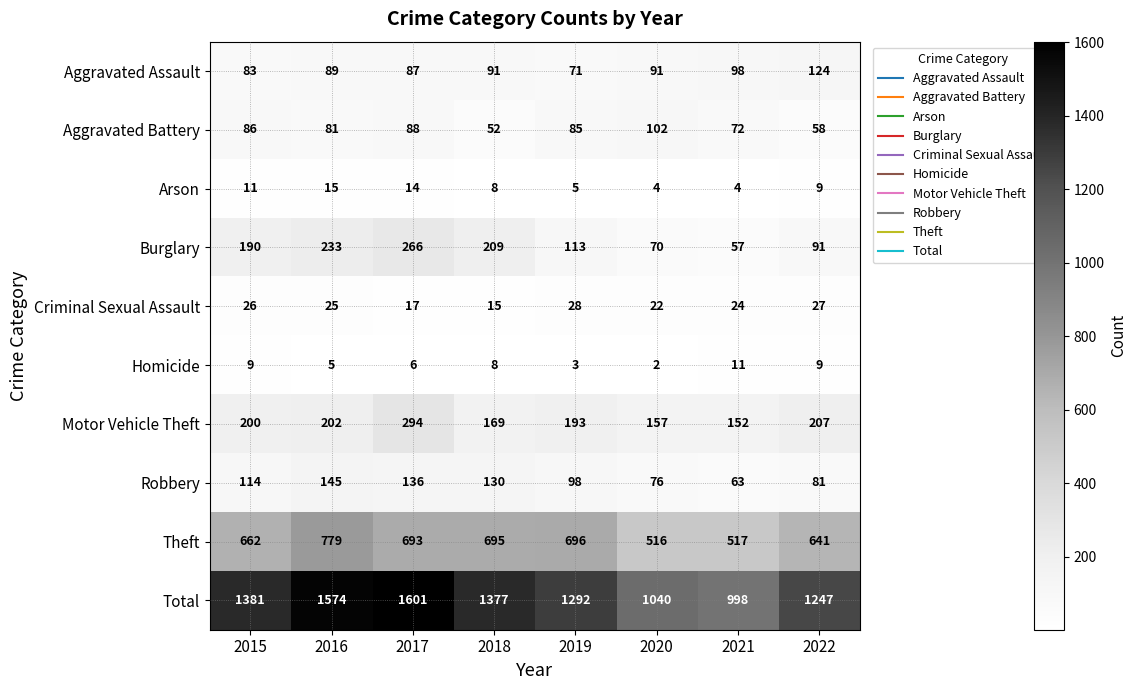

What is the spread (max minus min) of values at 2017?

1595